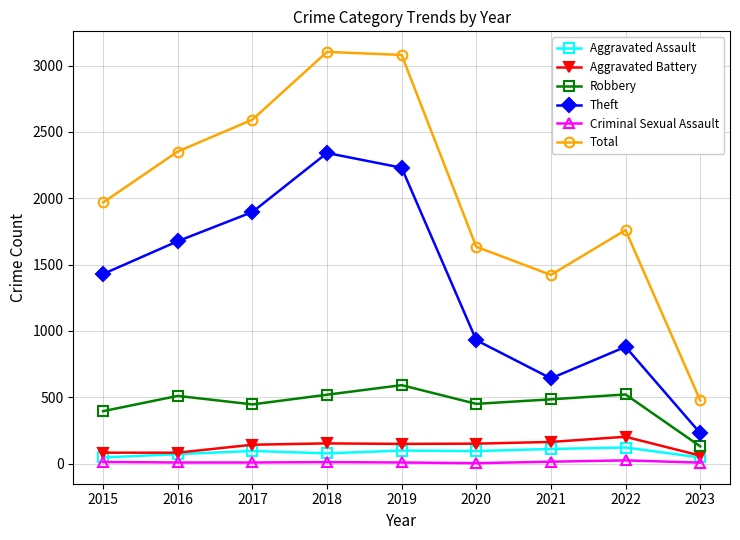

How many distinct data groups are displayed?

6